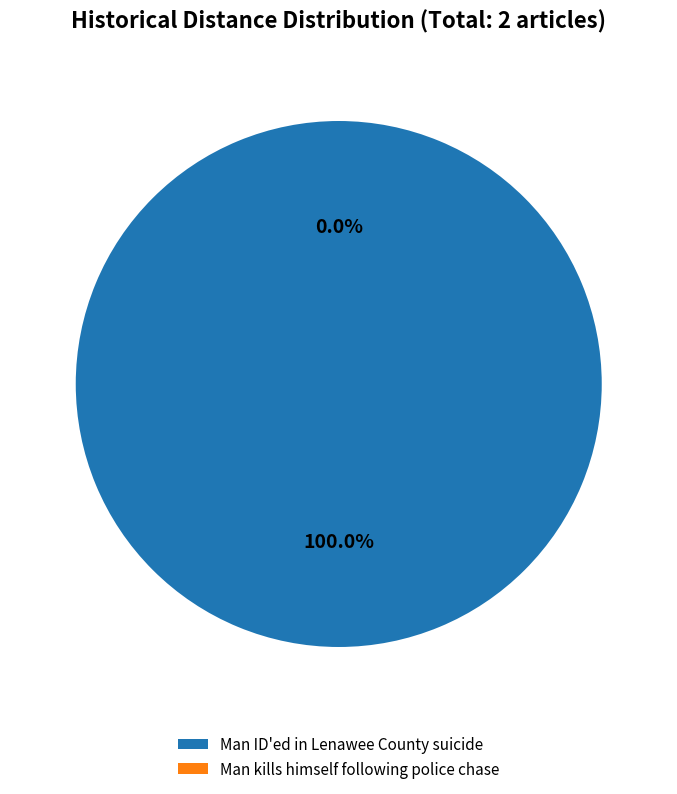

To the nearest percent, what portion does Man ID'ed in Lenawee County suicide represent?

100%